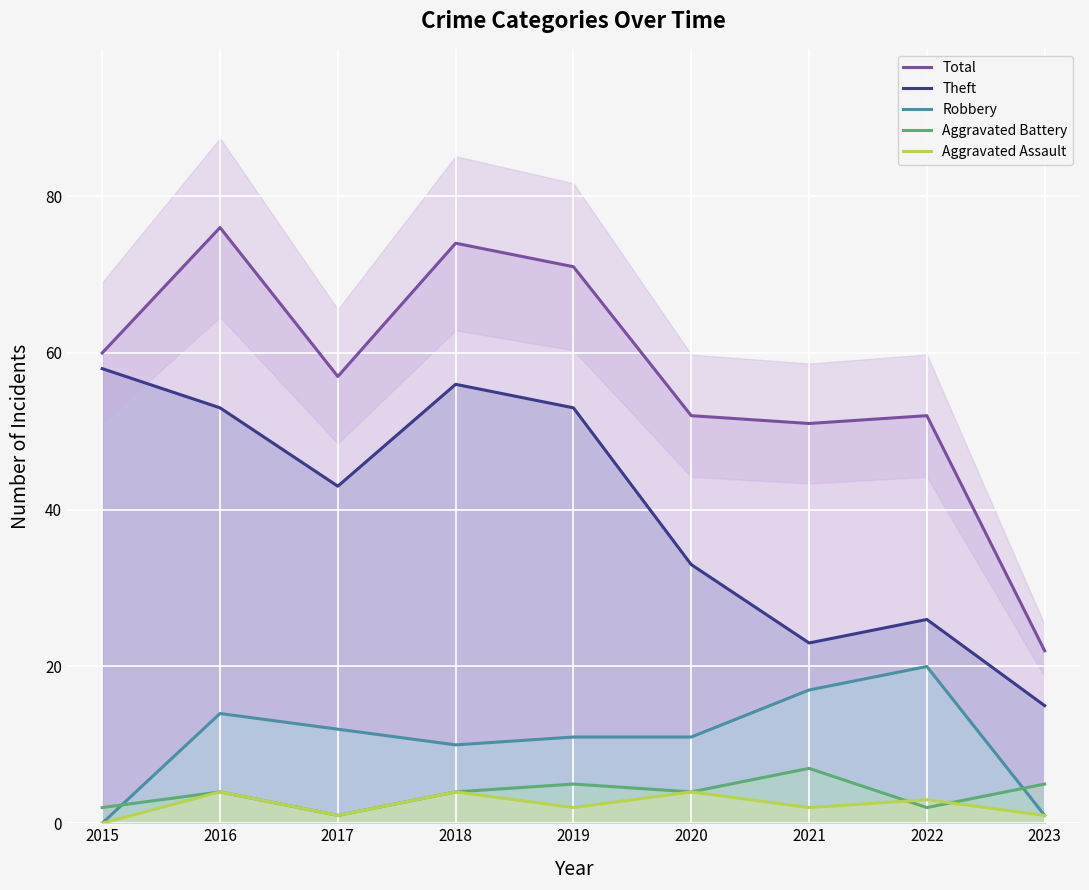

Between 2015 and 2020, which series saw the biggest shift?

Theft